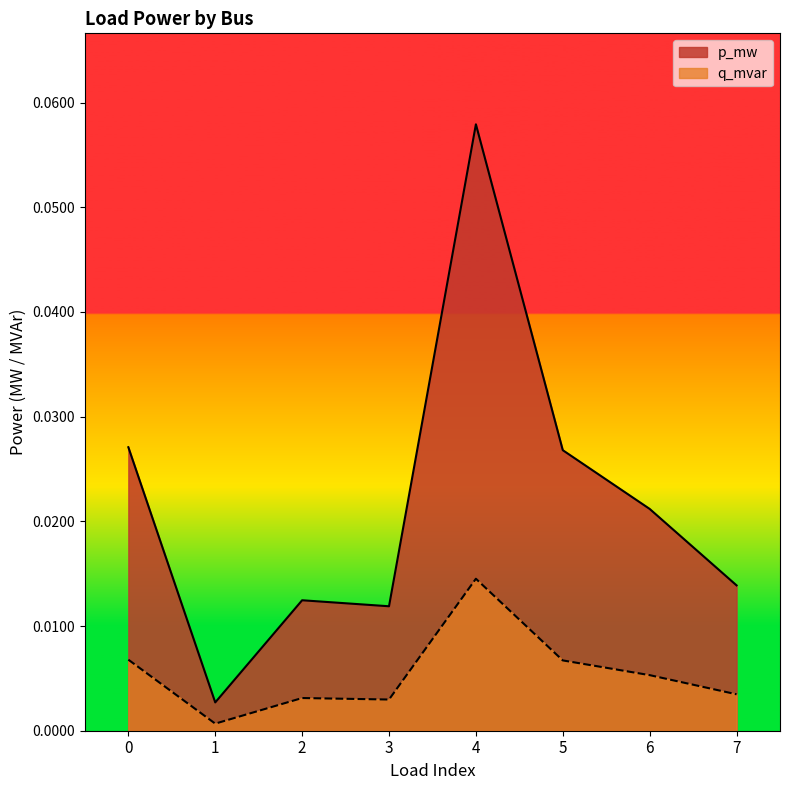

Rank the series by their average value, from highest to lowest.

p_mw, q_mvar